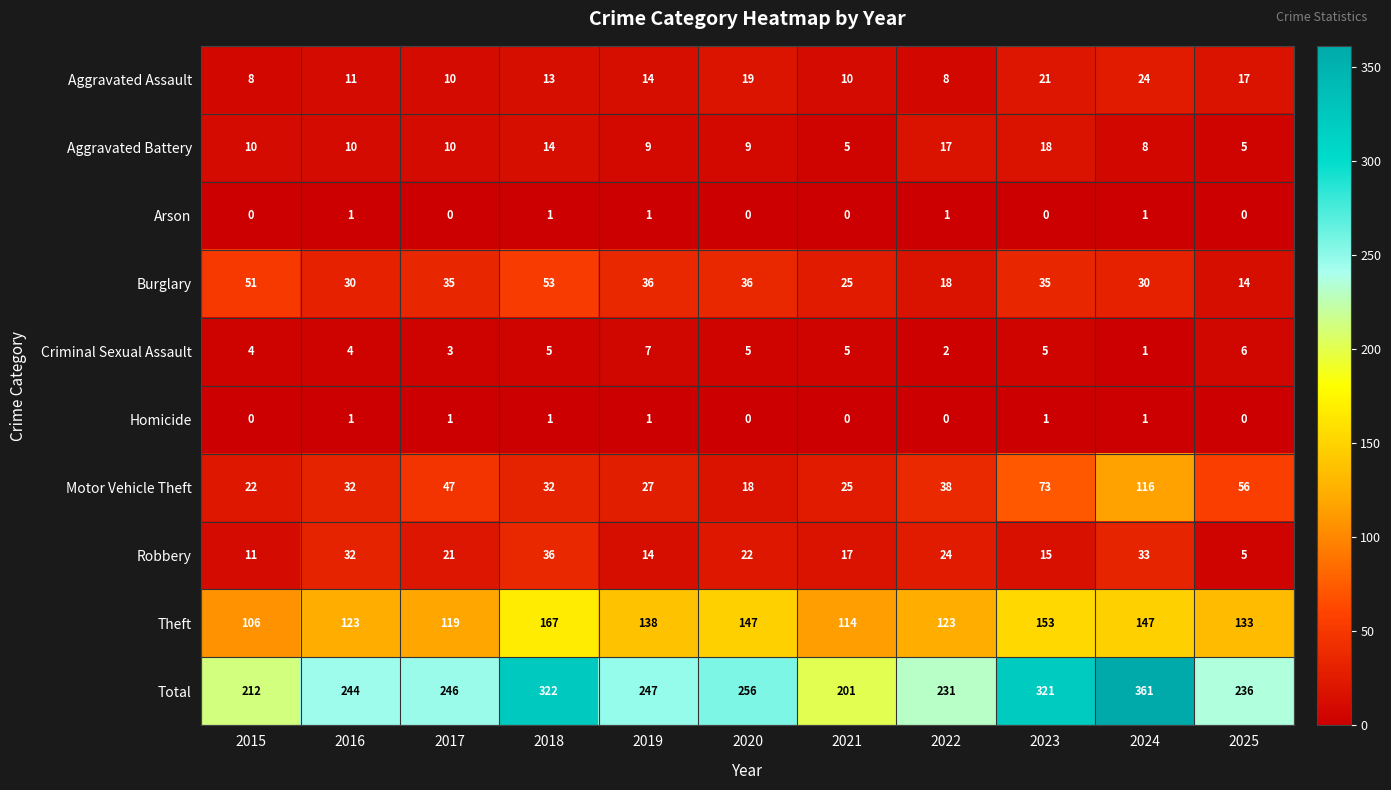

At which label does Robbery first exceed 21?

2016